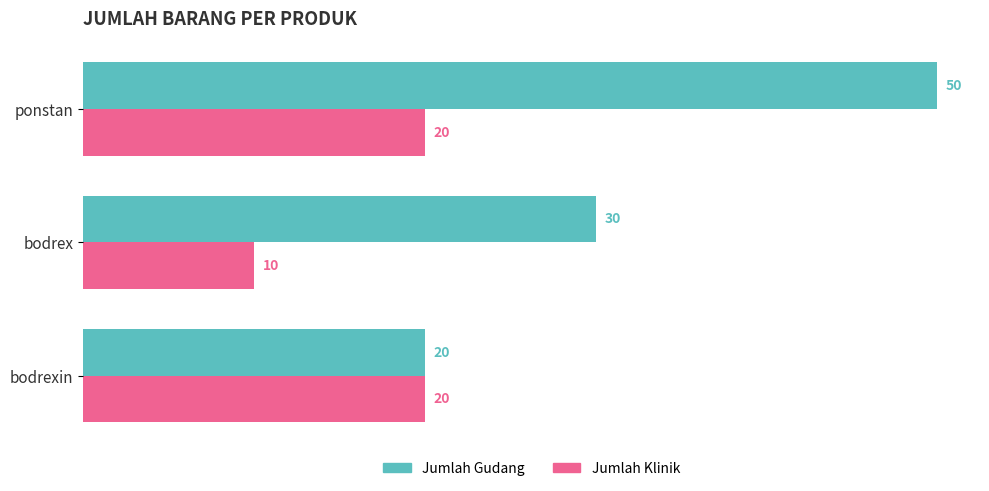

What is the maximum value for Jumlah Gudang?

50